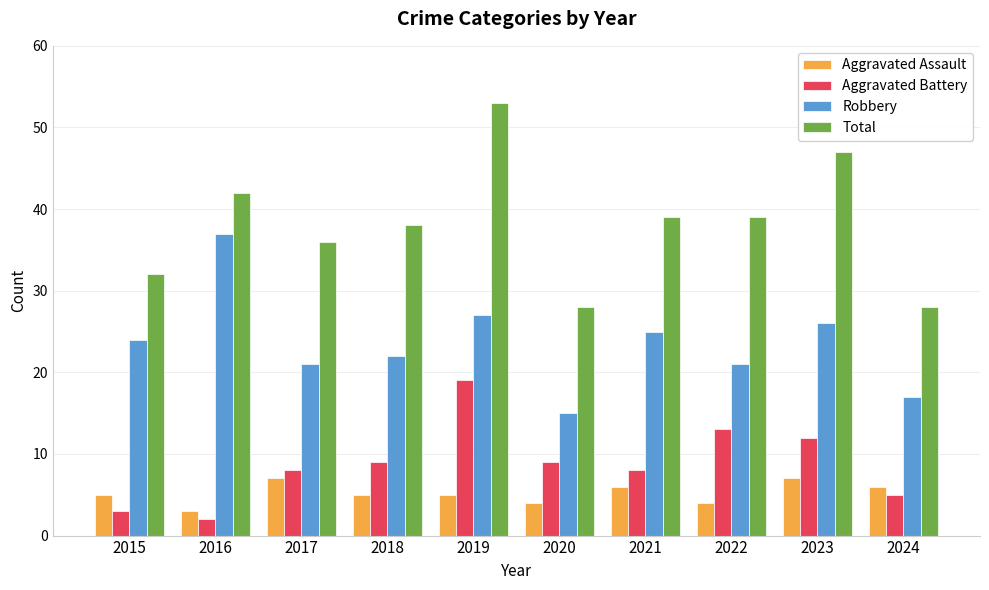

The Total series shows 47 at 2023. True or false?

True